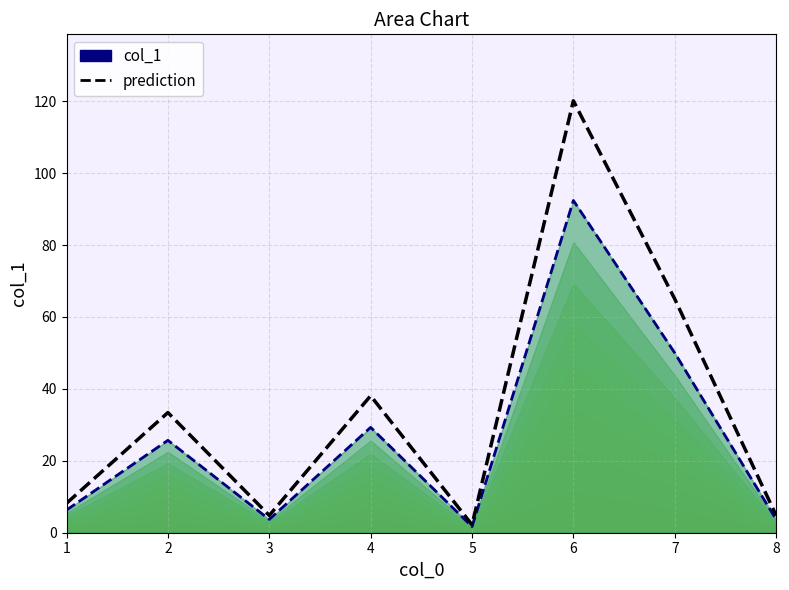

At which category is the sum across all series the highest?

6